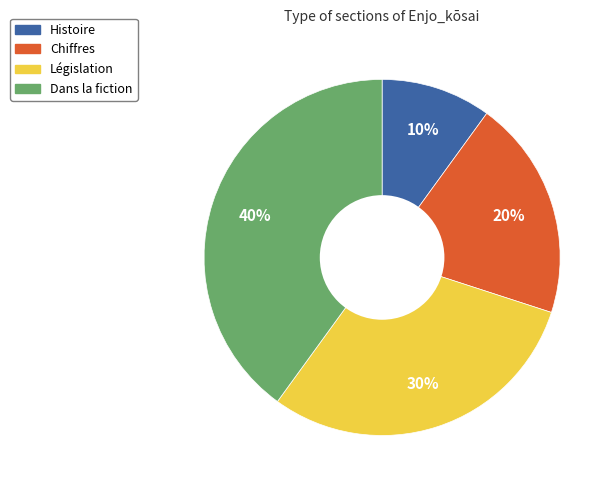

How many slices are in this pie chart?

4